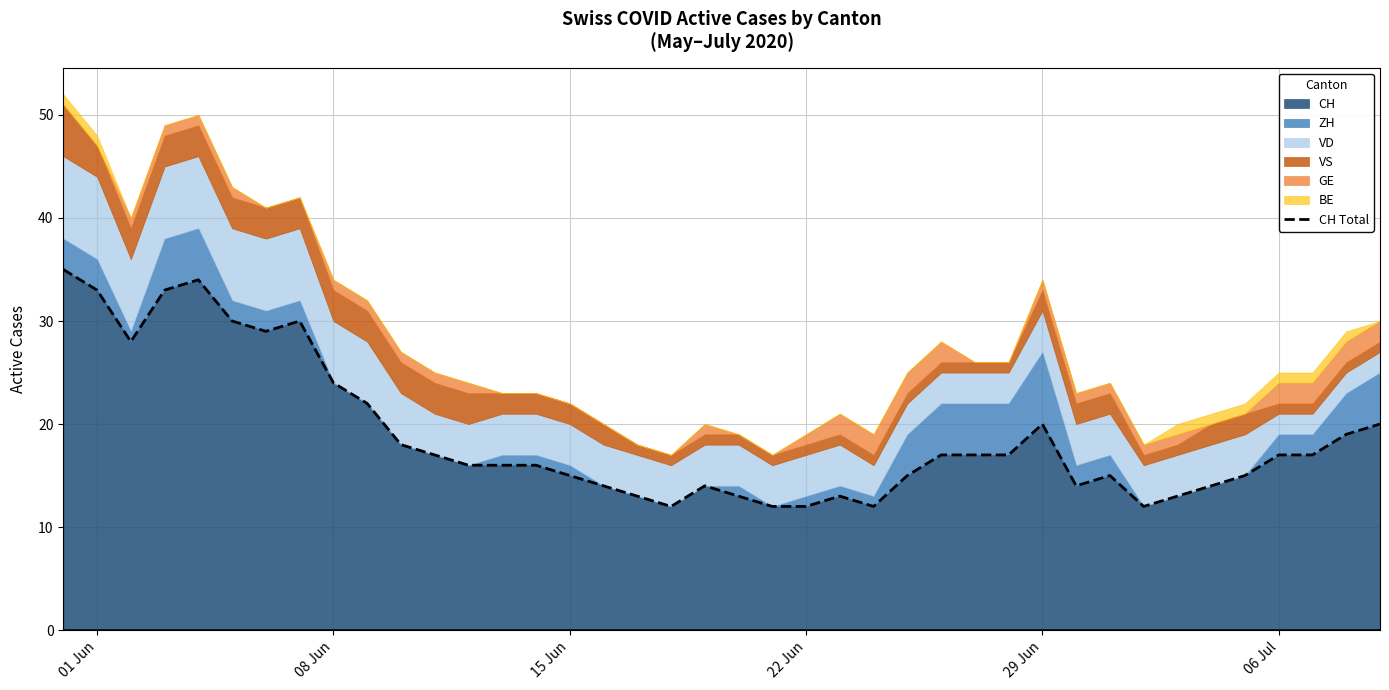

What is the maximum value for CH?

35